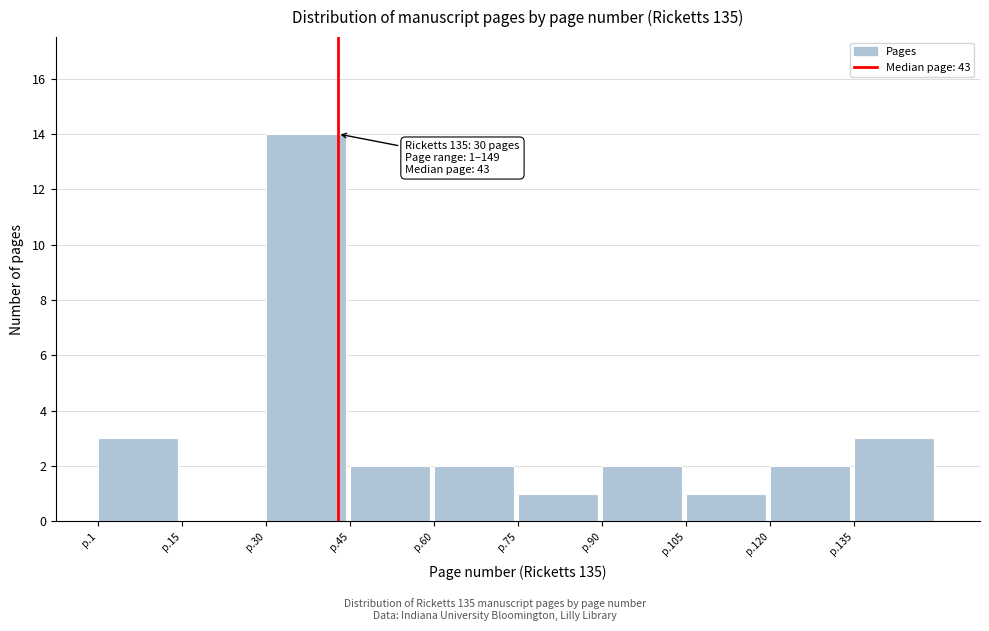

Reading right to left, transcribe all the data shown in this chart.

p.135=3	p.120=2	p.105=1	p.90=2	p.75=1	p.60=2	p.45=2	p.30=14	p.15=0	p.1=3